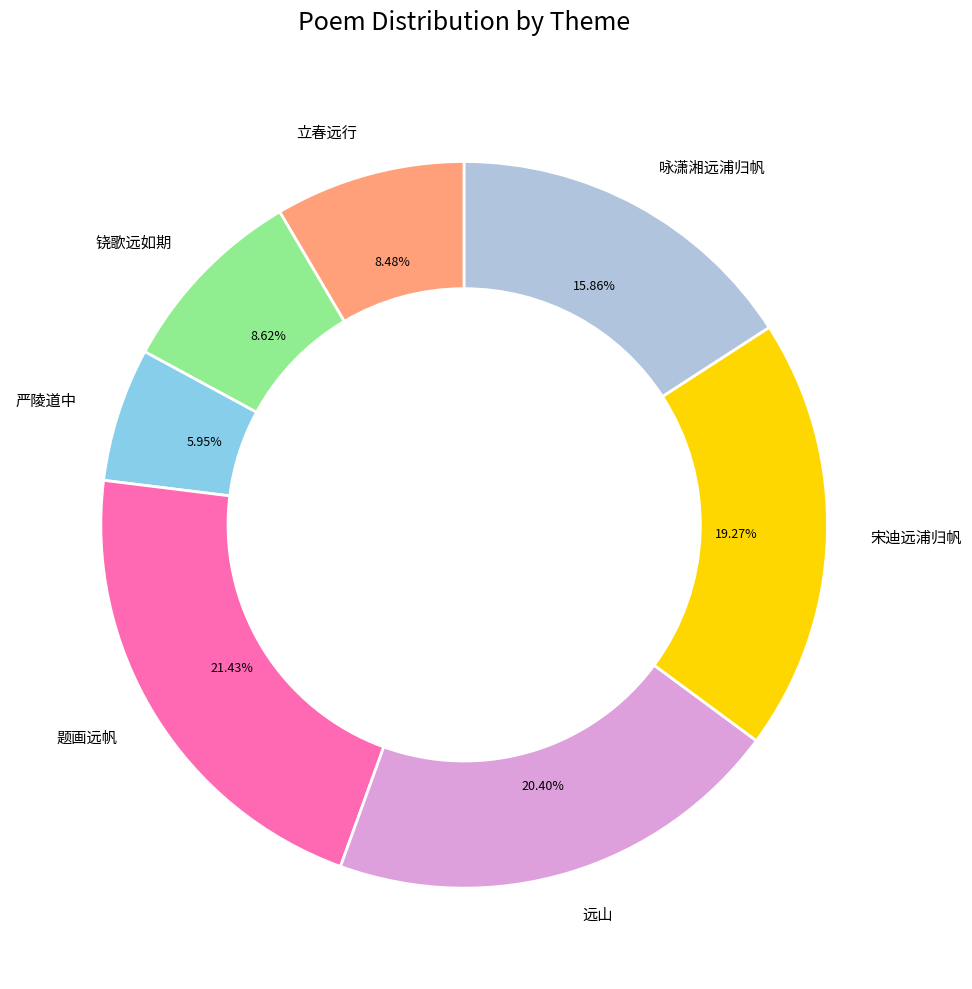

Is there any slice that represents more than half of the pie?

No